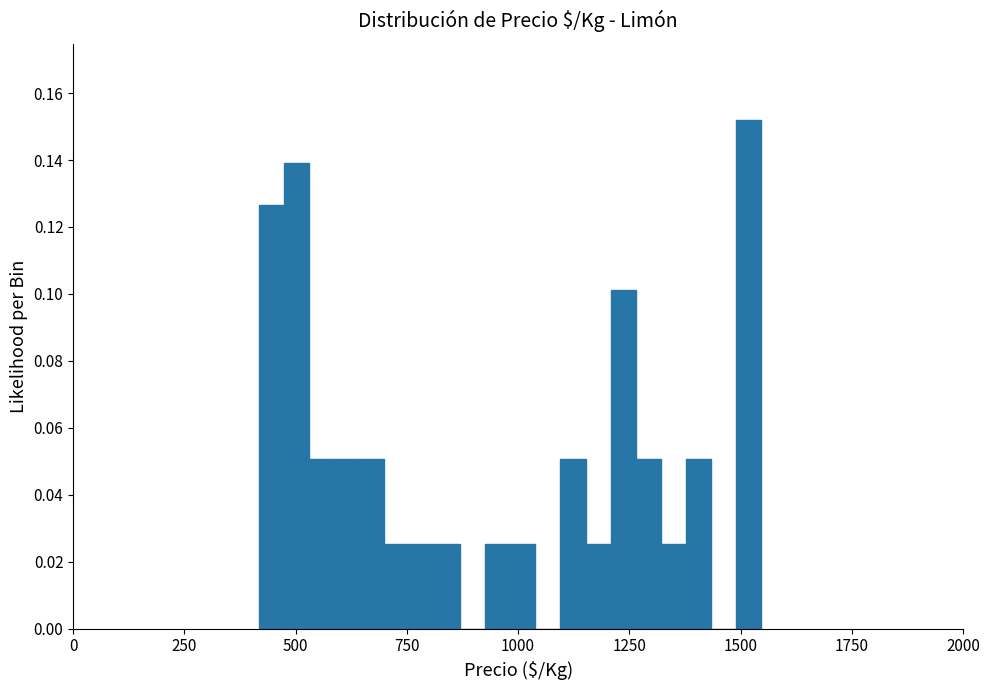

Read against the x-axis, roughly where is the centre of the tallest bar?

1500